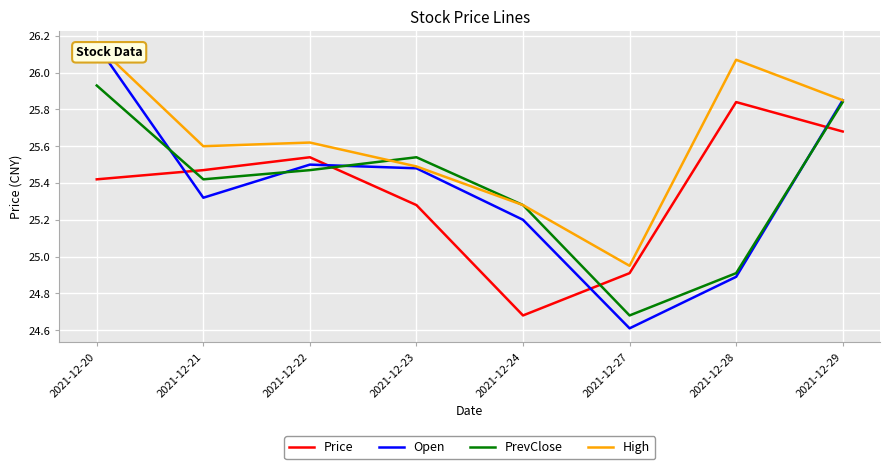

Which category has the lowest value across all series?

2021-12-27